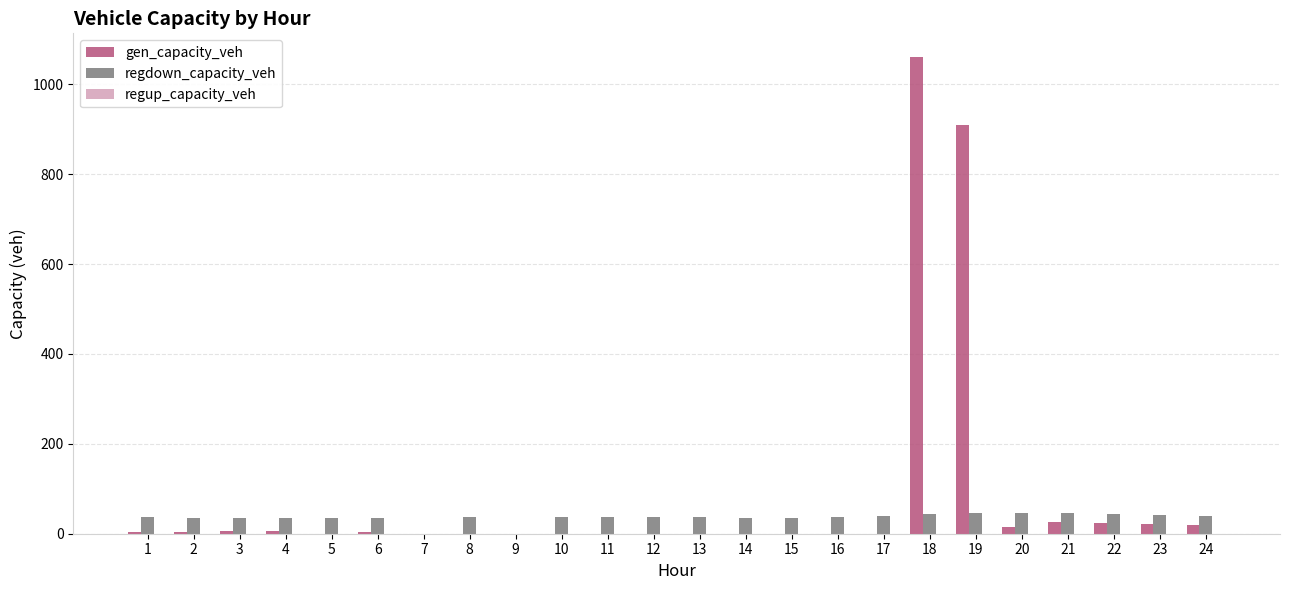

How many data points in gen_capacity_veh are above 3?

12